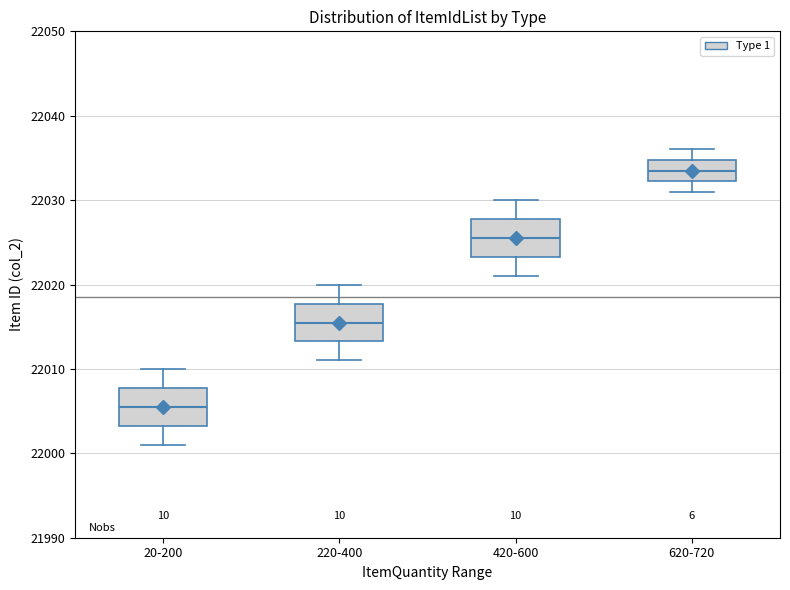

Which box's median line is the highest?

620-720